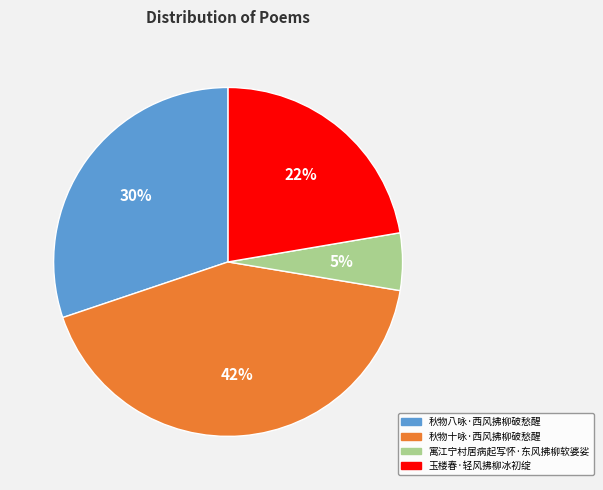

Do 秋物十咏·西风拂柳破愁醒 and 玉楼春·轻风拂柳冰初绽 together represent more than half of the pie?

Yes